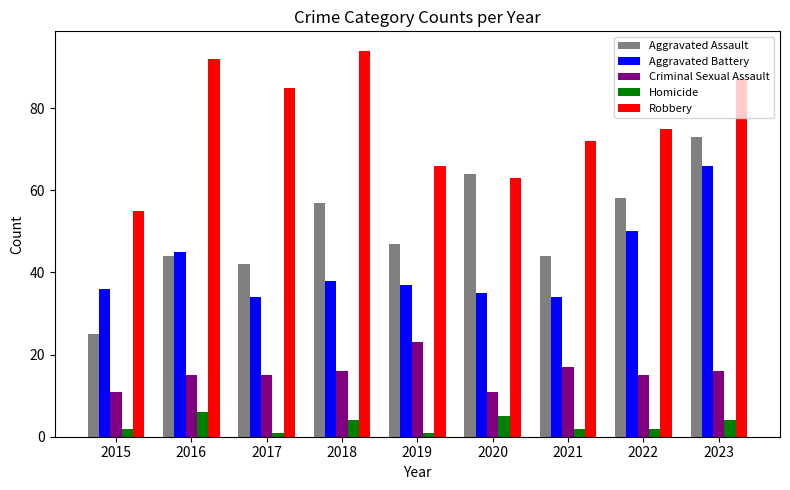

What is the difference between the maximum and minimum values in the Aggravated Assault series?

48